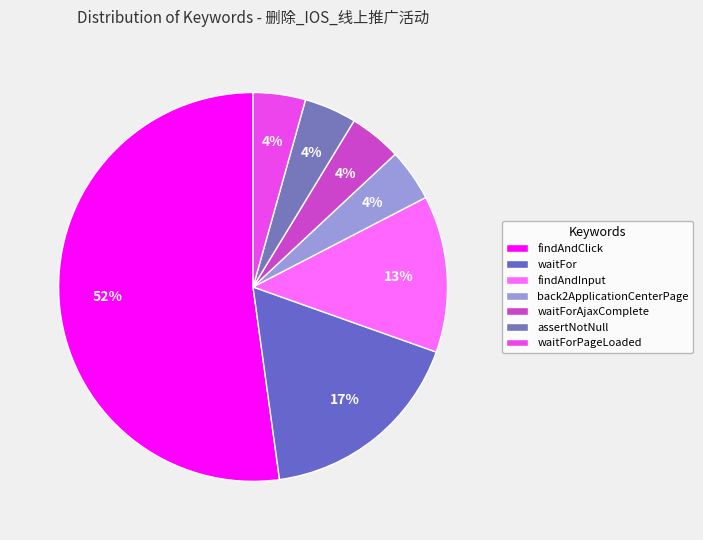

Which slice represents more than half of the pie?

findAndClick